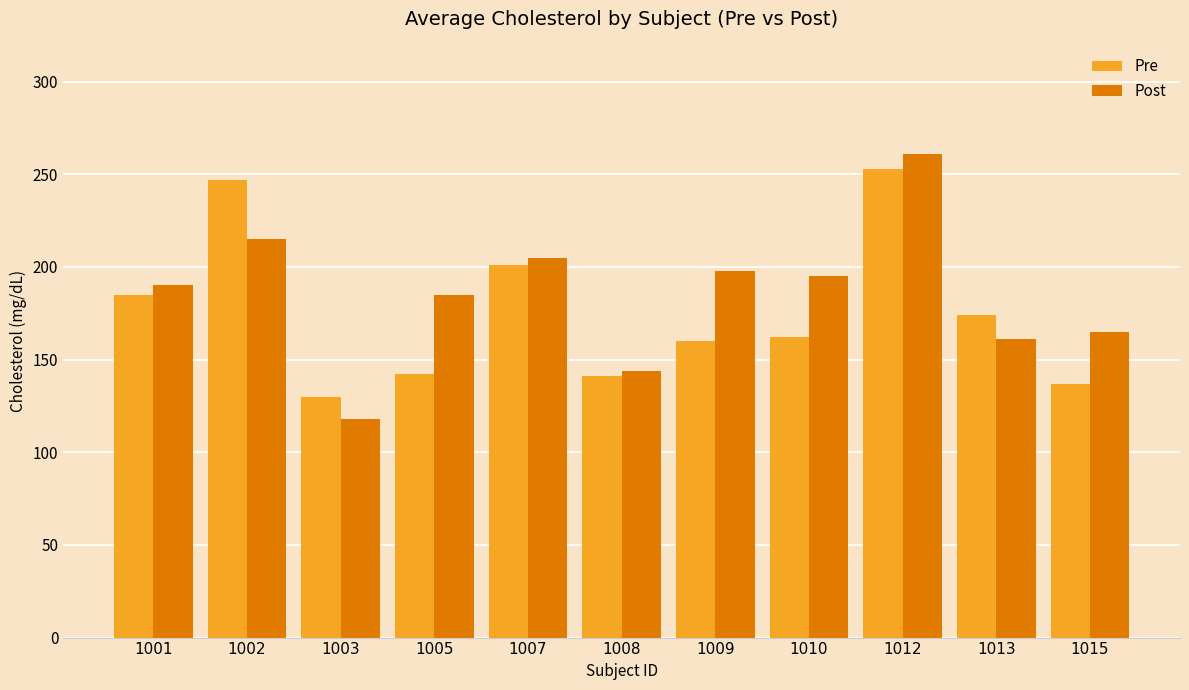

Rank the series by their average value, from highest to lowest.

Post, Pre